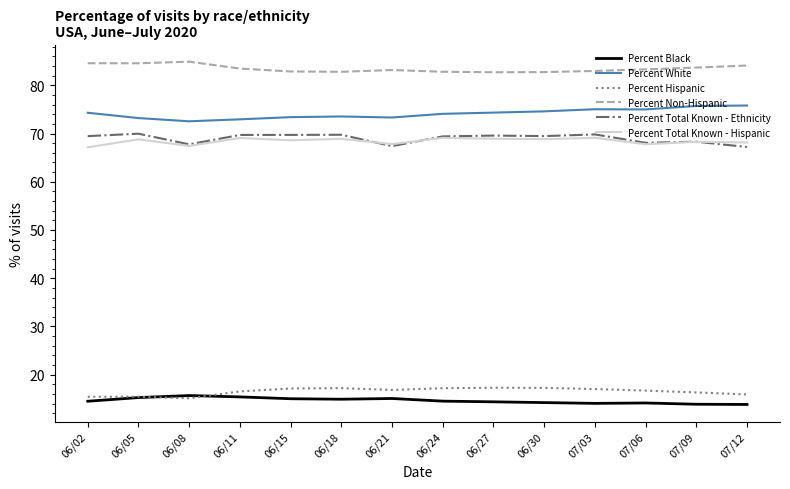

In Percent Black, how many points are lower than both neighbors (excluding endpoints)?

2